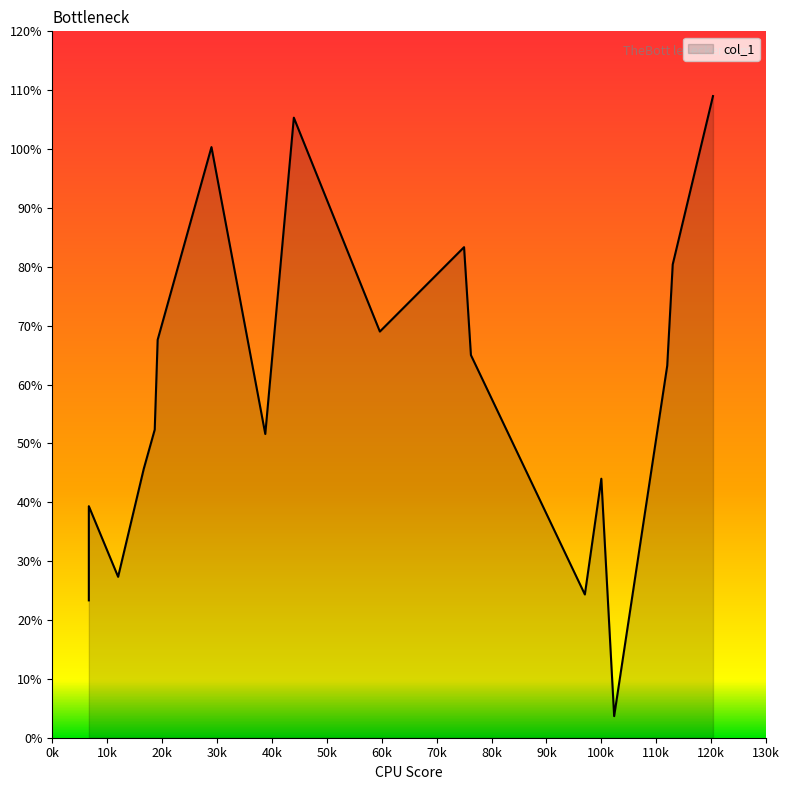

How many series are shown in this chart?

1